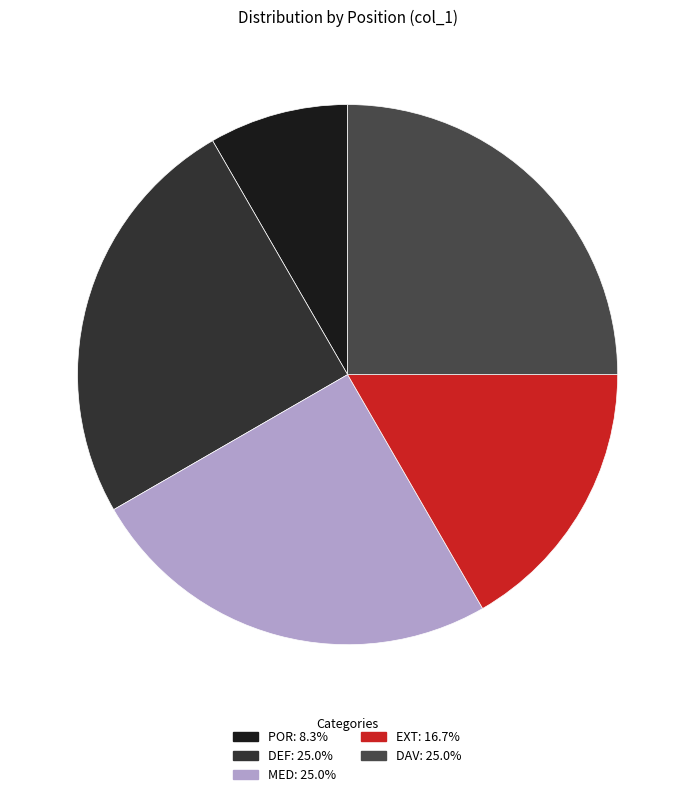

Count the number of slices in the pie.

5